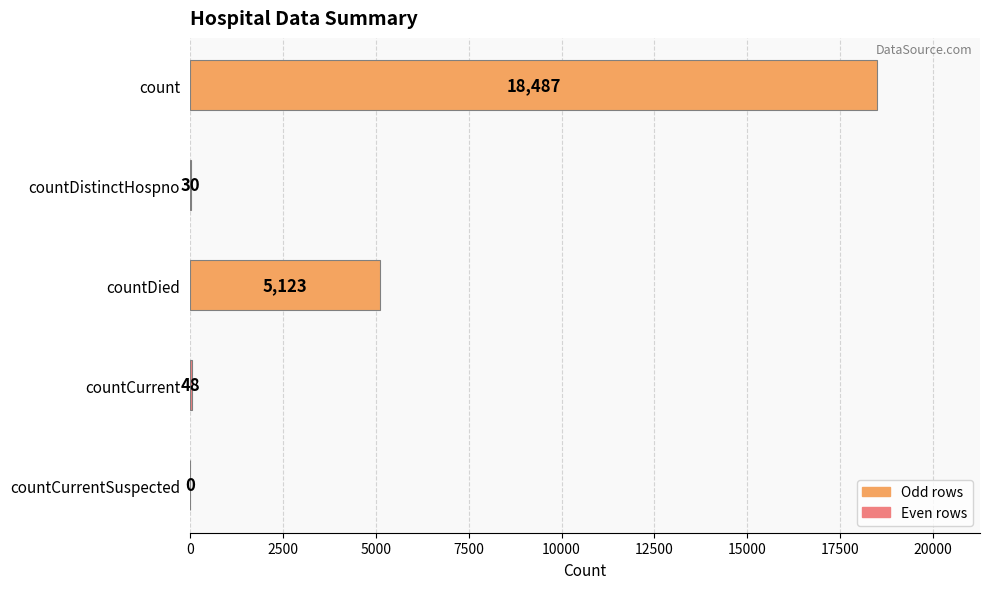

At which category does the chart reach its peak across all series?

count